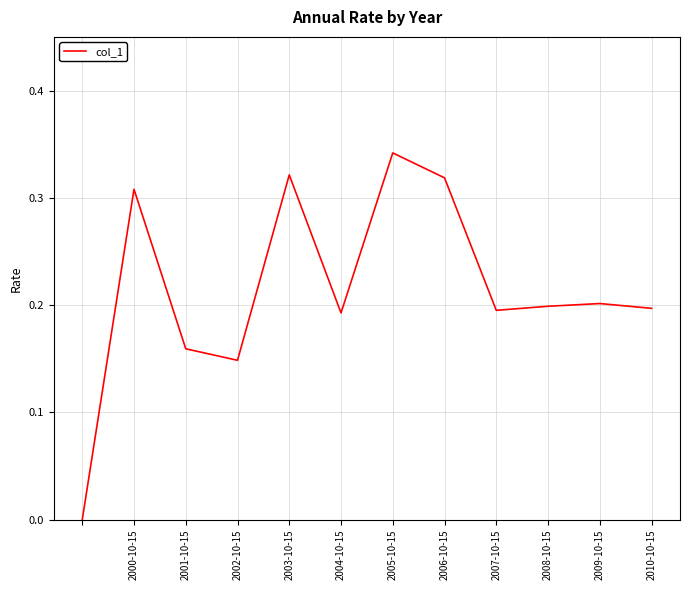

Is it true that the value at 2000-10-15 is 0.5?

False